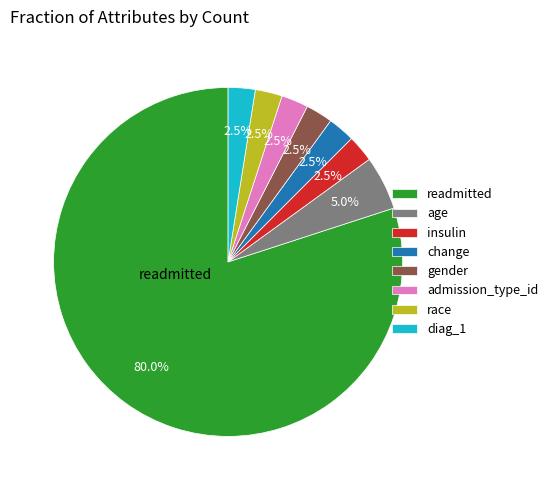

Between admission_type_id and age, which is larger?

age